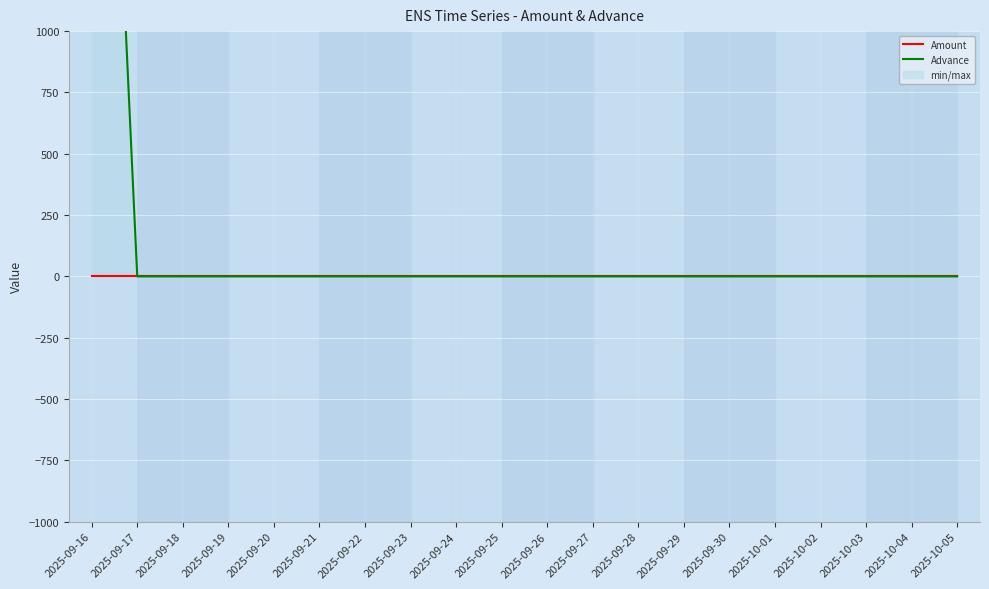

At which label is Advance closest to 2000?

2025-09-16